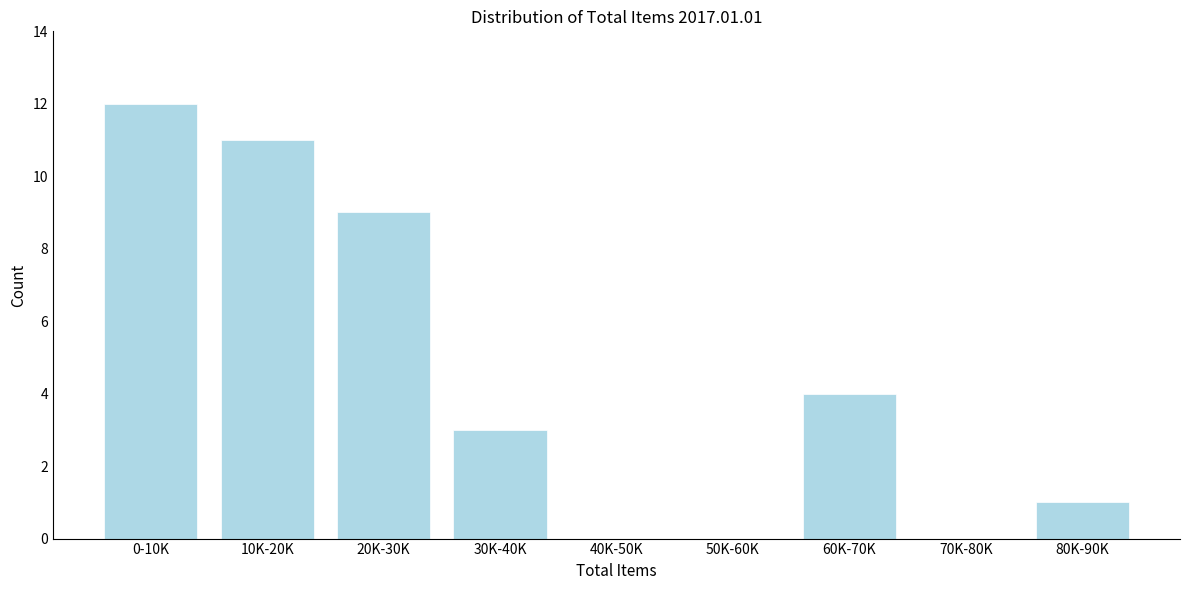

Reading left to right, extract all data points from this chart.

0-10K=12	10K-20K=11	20K-30K=9	30K-40K=3	40K-50K=0	50K-60K=0	60K-70K=4	70K-80K=0	80K-90K=1